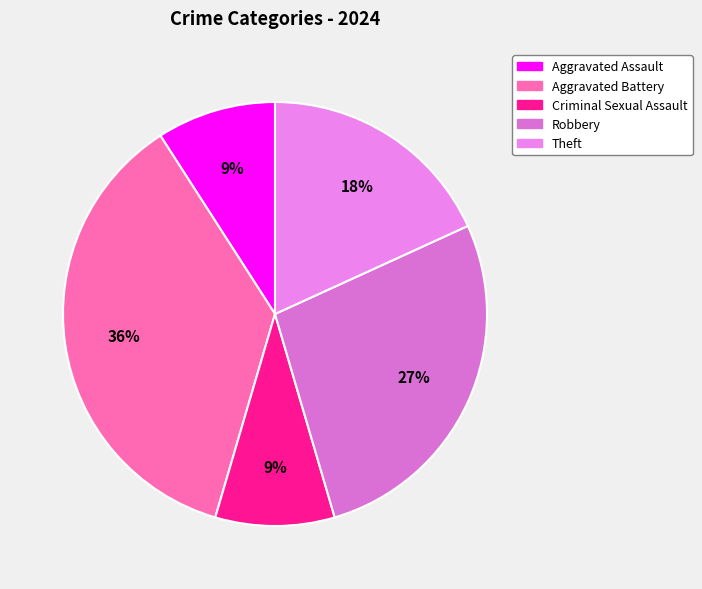

What is the change in value from Aggravated Assault to Robbery?

+2